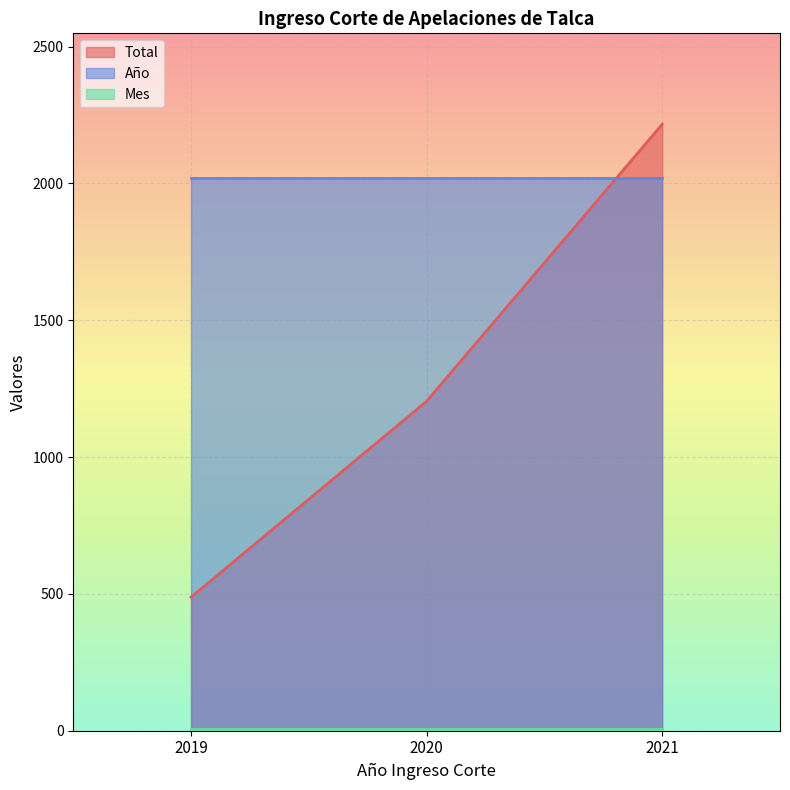

The Total series shows 635 at 2020. True or false?

False